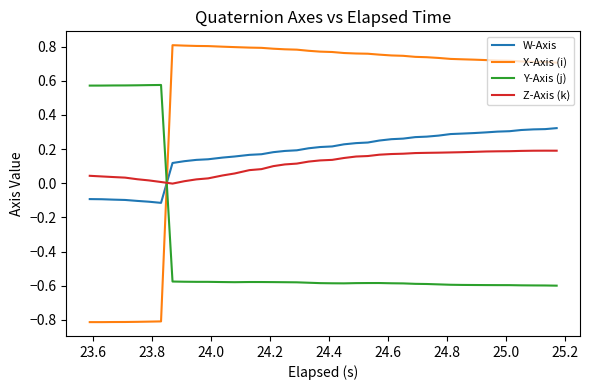

True or false: Y-Axis (j) has more than 2 interior local peaks.

True